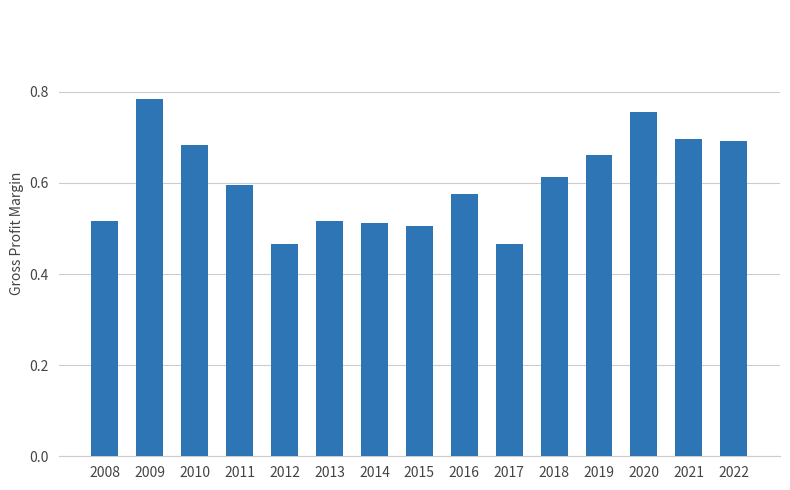

What is the sum of all values?

9.0